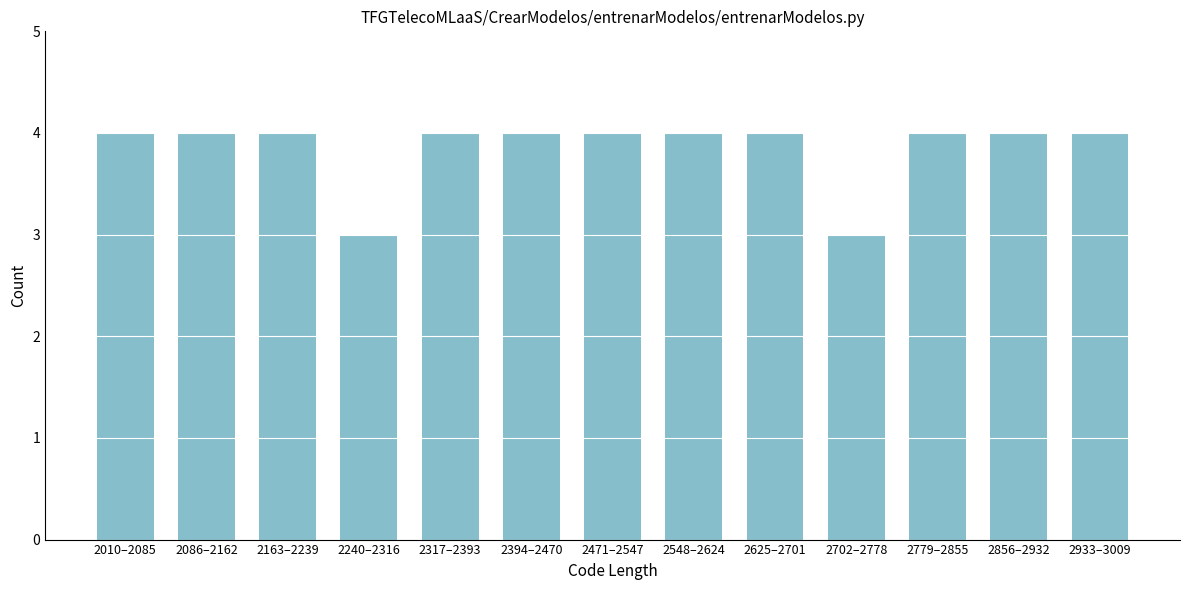

Reading left to right, extract all data points from this chart.

2010–2085=4	2086–2162=4	2163–2239=4	2240–2316=3	2317–2393=4	2394–2470=4	2471–2547=4	2548–2624=4	2625–2701=4	2702–2778=3	2779–2855=4	2856–2932=4	2933–3009=4